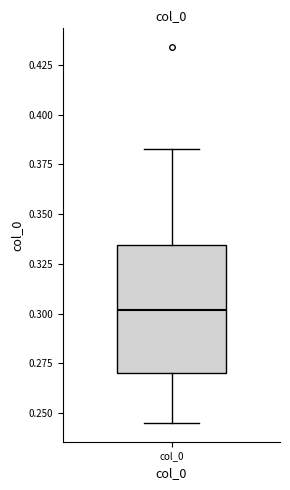

Transcribe this box plot: give where the median line is, the range the box spans, and where the two whiskers end, as read against the y-axis. The values are not printed on the chart, so give them approximately, as read against the axis.

median 0.300, box 0.270 to 0.335, whiskers 0.245 to 0.385